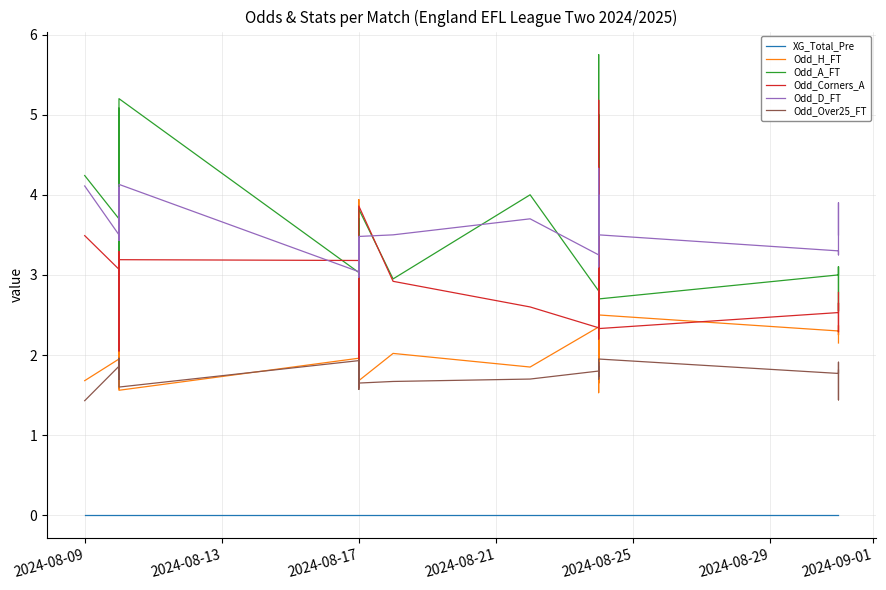

How many interior local valleys does the Odd_Corners_A series have?

9